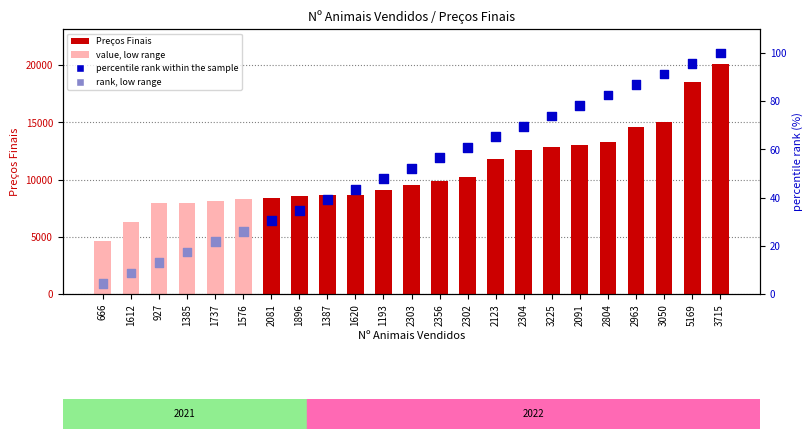

Which series contains the lowest Y value?

percentile rank within the sample